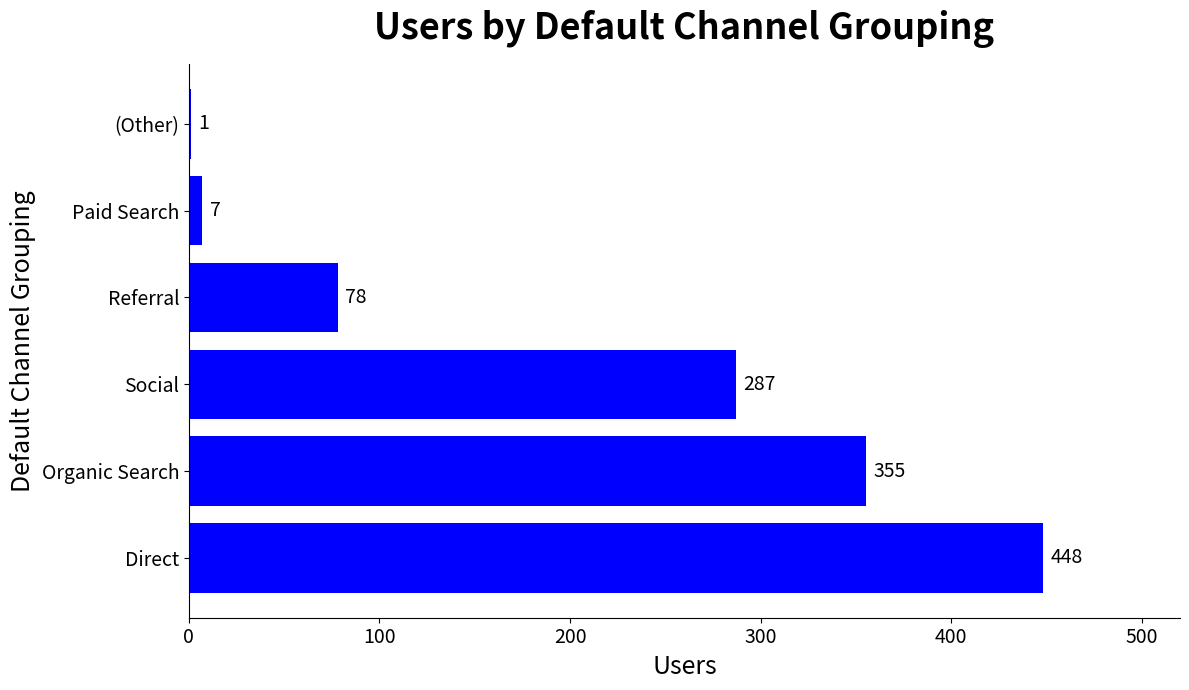

What is the sum of all values?

1176